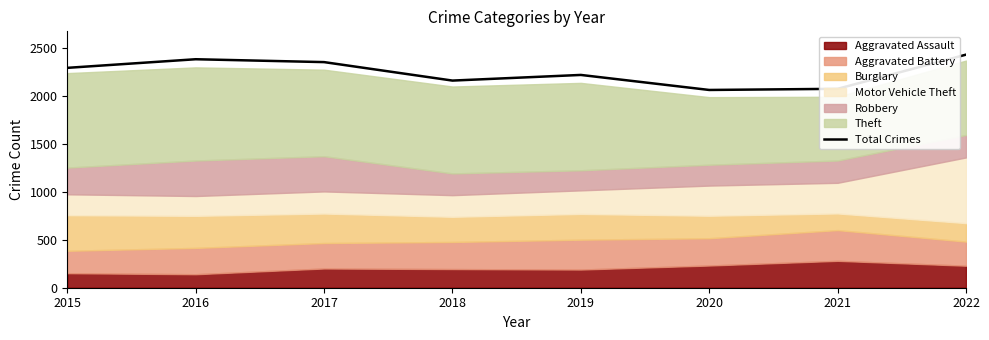

What value does the data have at 2020, to the nearest 5?

2065